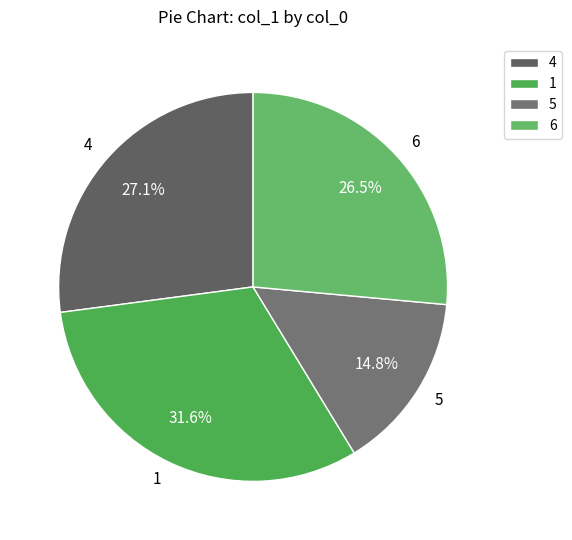

What is the largest slice in the pie chart?

1